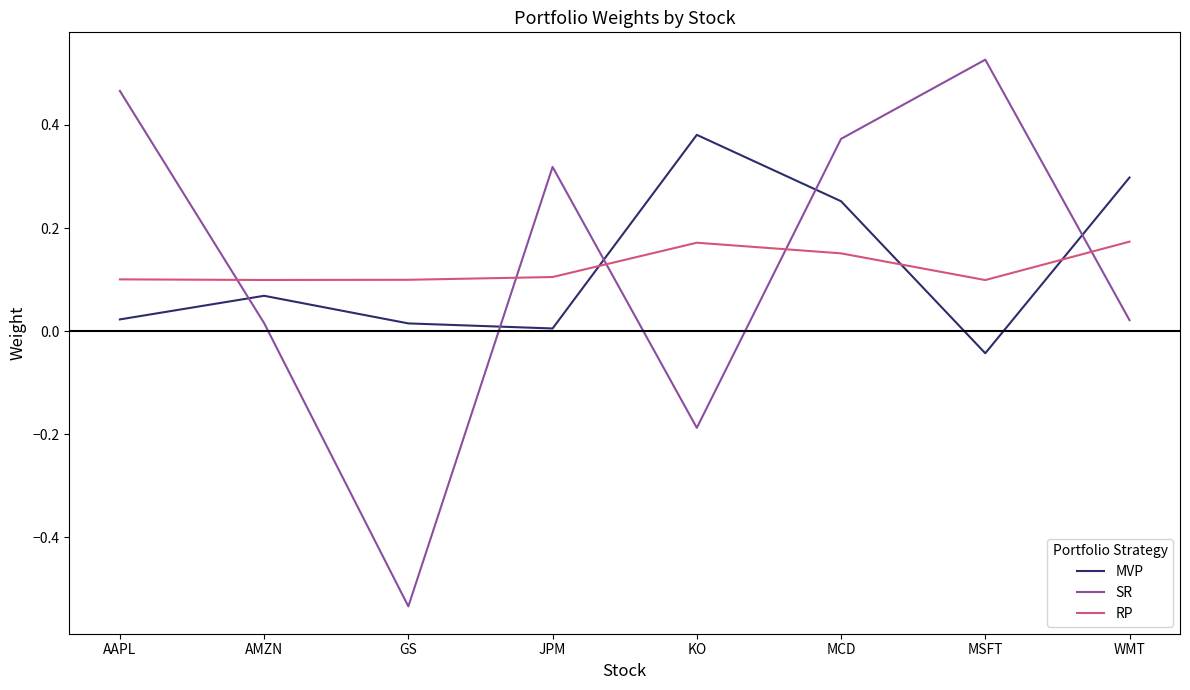

True or false: MVP and RP intersect in this chart.

True